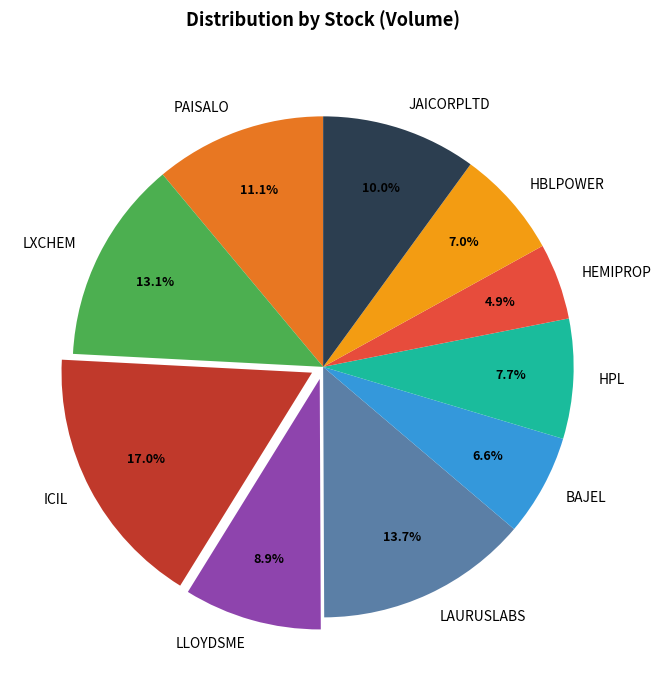

How many slices are in this pie chart?

10